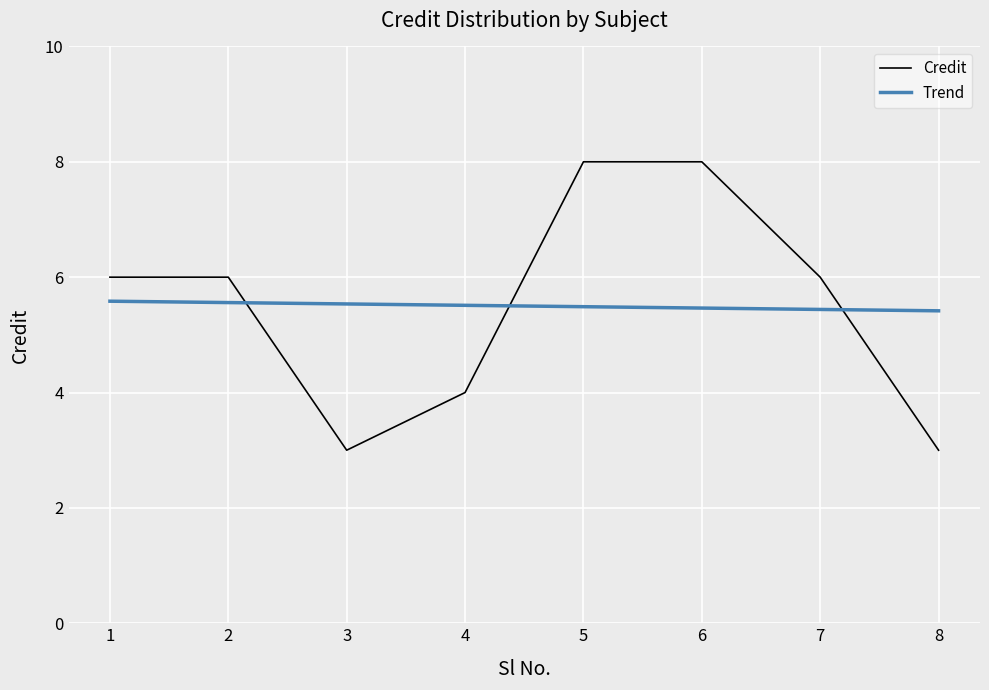

Reading left to right, what are all the values shown in this chart?

6	6	3	4	8	8	6	3